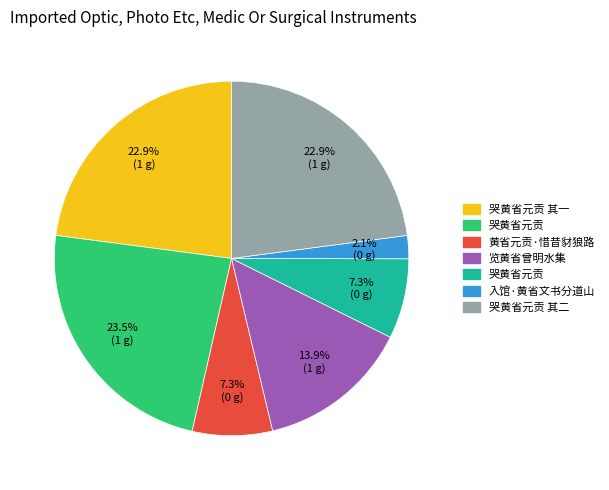

To the nearest percent, what is the average slice percentage?

14%